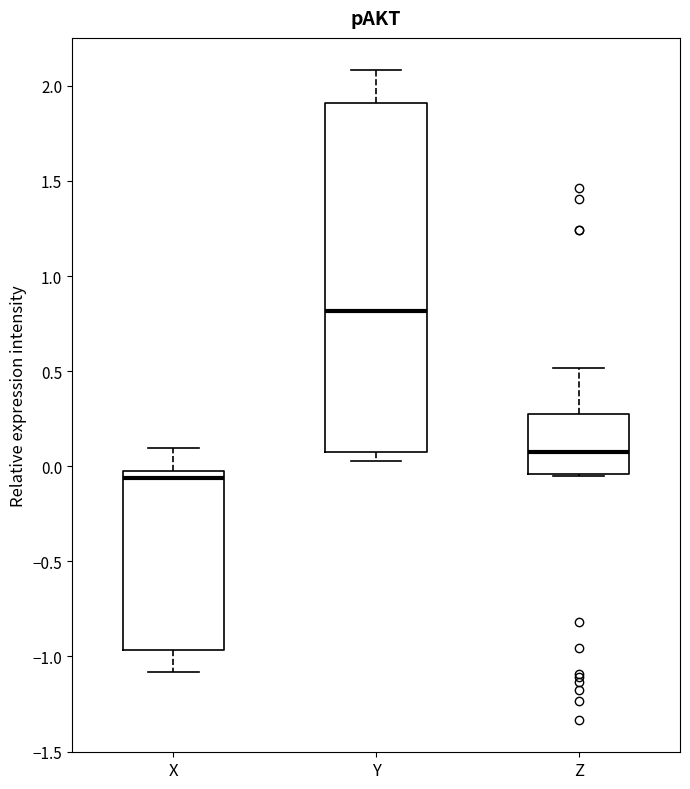

Reading left to right, read every box against the y-axis: the position of its median line, the range the box covers, and the ends of its whiskers. The values are not printed on the chart, so give them approximately, as read against the axis.

X: median -0.05, box -0.95 to 0.00, whiskers -1.10 to 0.10
Y: median 0.80, box 0.10 to 1.90, whiskers 0.05 to 2.10
Z: median 0.10, box -0.05 to 0.25, whiskers -0.05 to 0.50